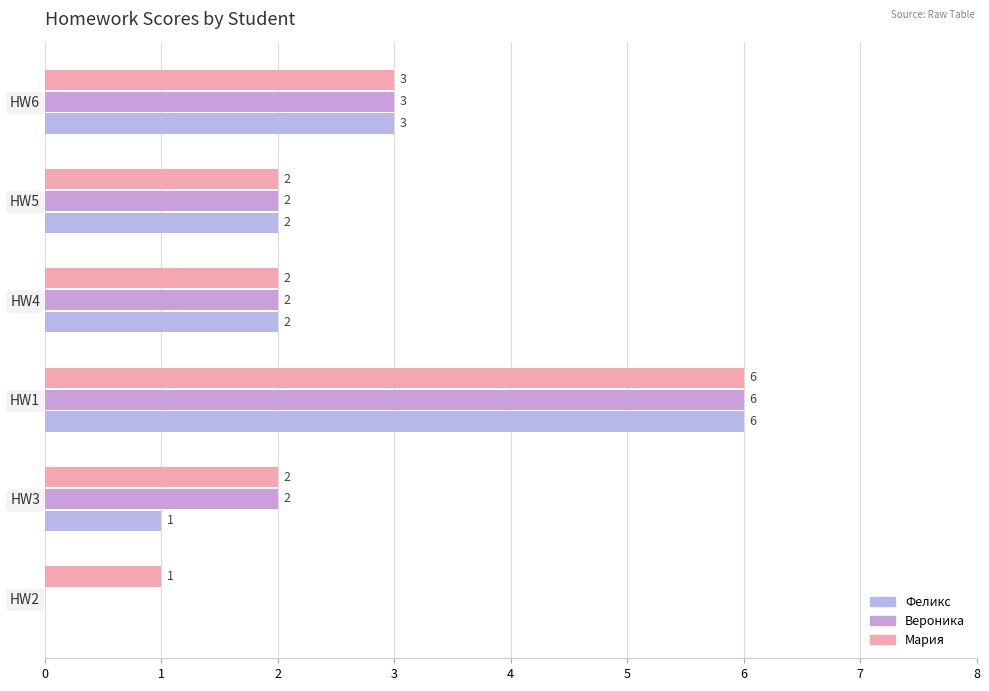

Rank the series by their average value, from lowest to highest.

Феликс, Вероника, Мария